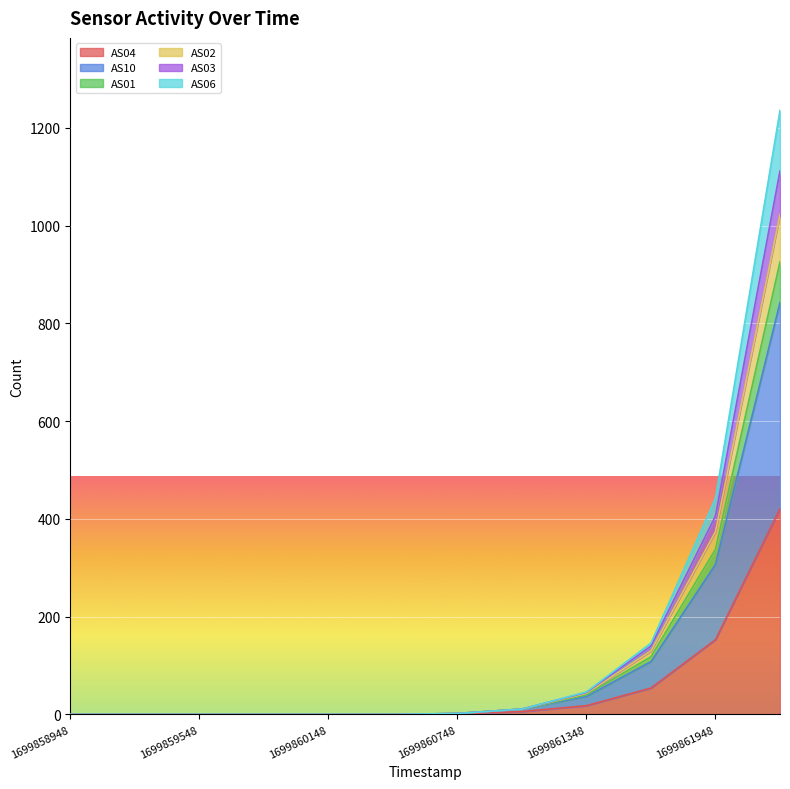

How many series are shown in this chart?

6